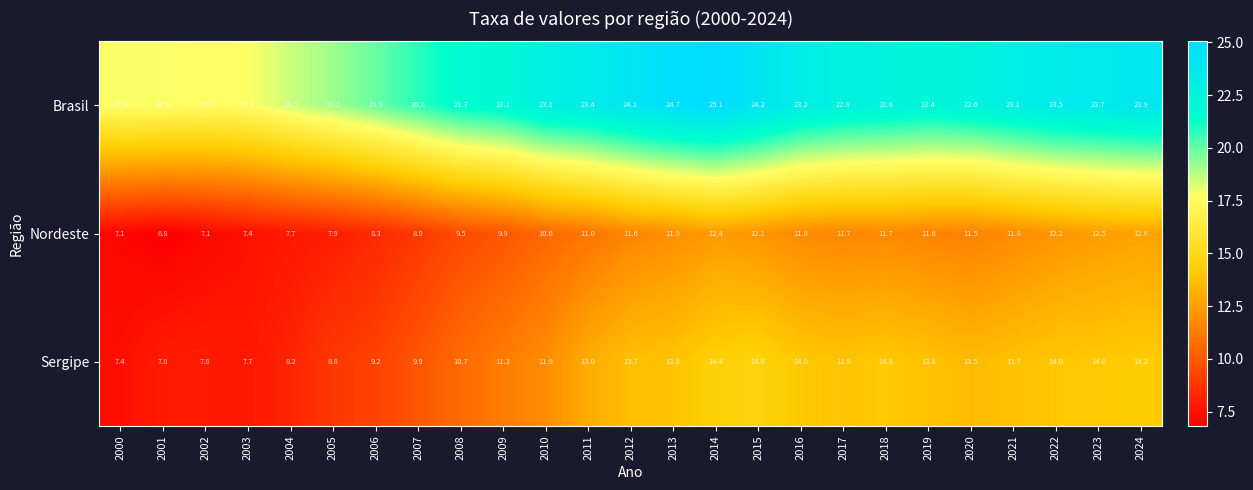

What is the spread (max minus min) of values at 2000?

10.7